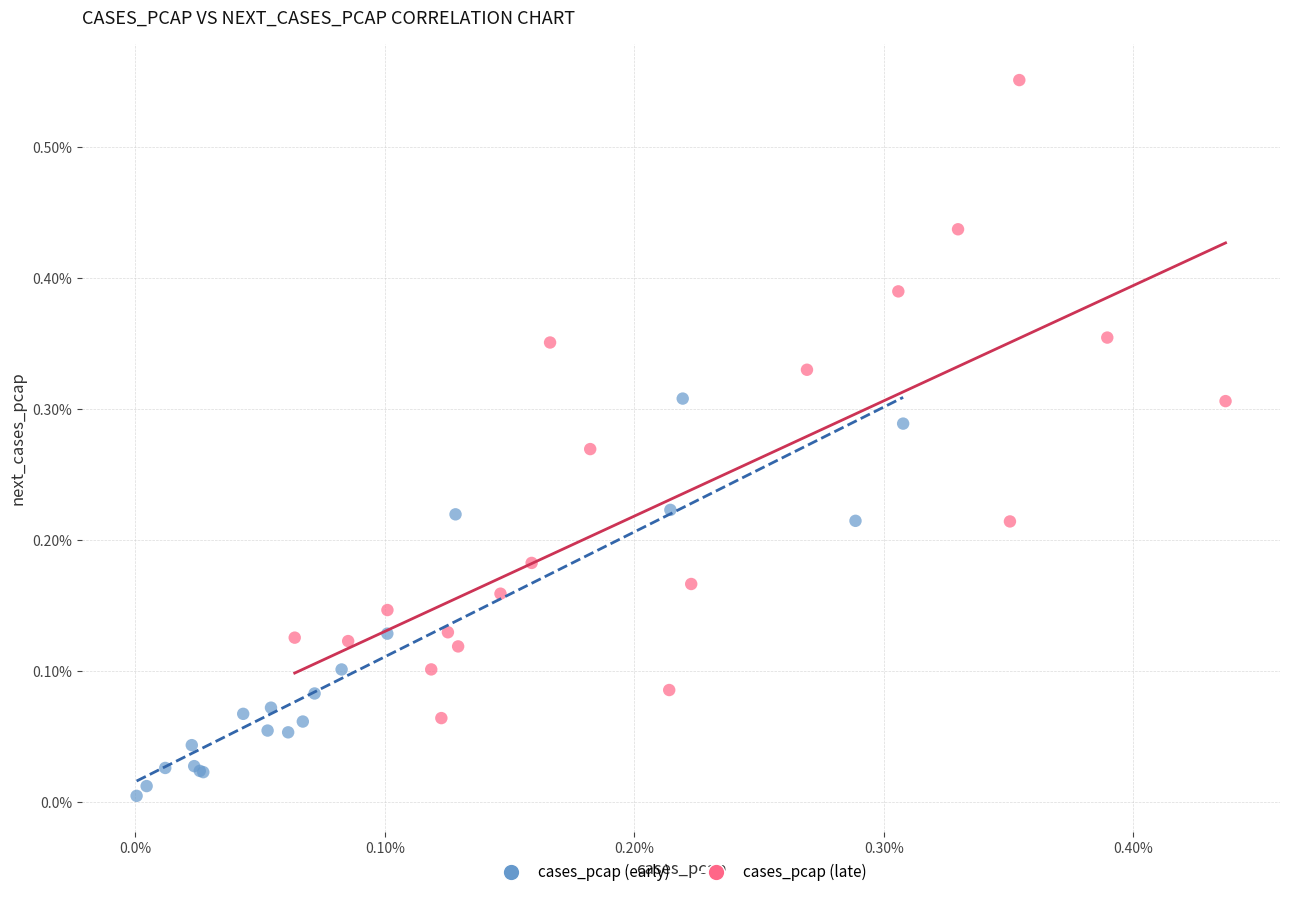

Which series reaches the minimum Y coordinate?

cases_pcap (early)